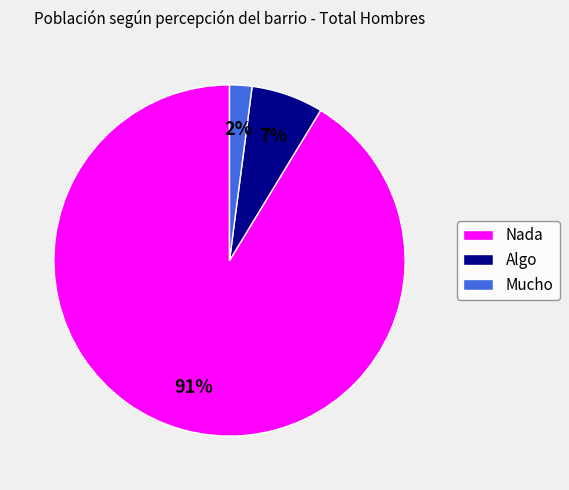

Combined, do Mucho and Nada account for over 50%?

Yes